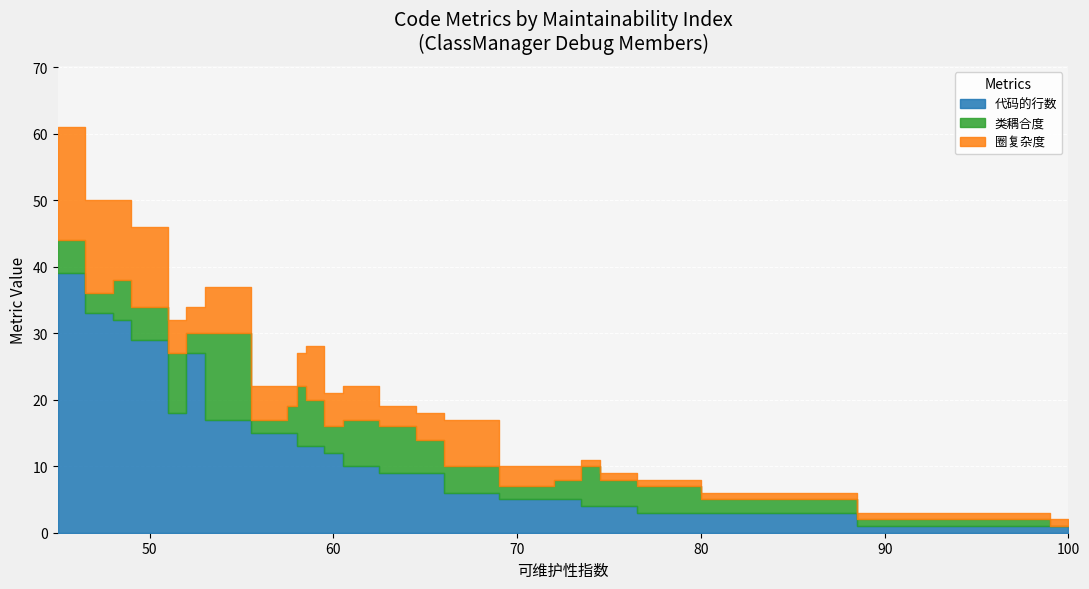

Reading right to left, transcribe all the data shown in this chart.

代码的行数: 1	1	1	3	3	4	4	5	5	6	9	9	10	12	13	13	15	15	17	27	18	29	32	33	39
类耦合度: 0	1	1	2	4	4	6	3	2	4	5	7	7	4	7	9	4	2	13	3	9	5	6	3	5
圈复杂度: 1	1	1	1	1	1	1	2	3	7	4	3	5	5	8	5	3	5	7	4	5	12	12	14	17